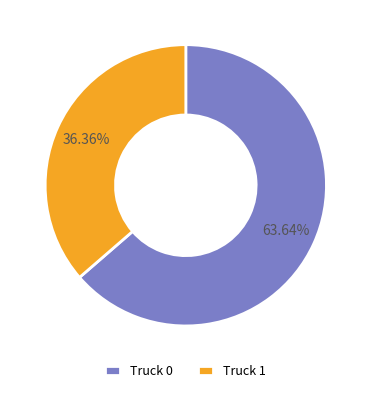

What is the majority slice?

Truck 0